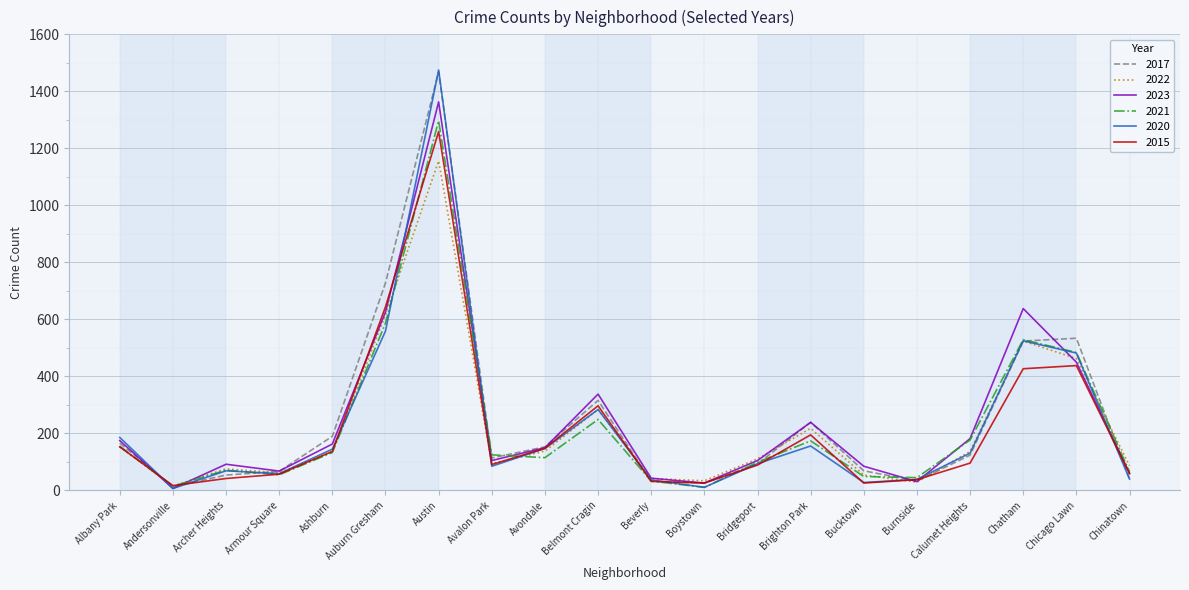

How many values in the 2023 series are below 150?

10